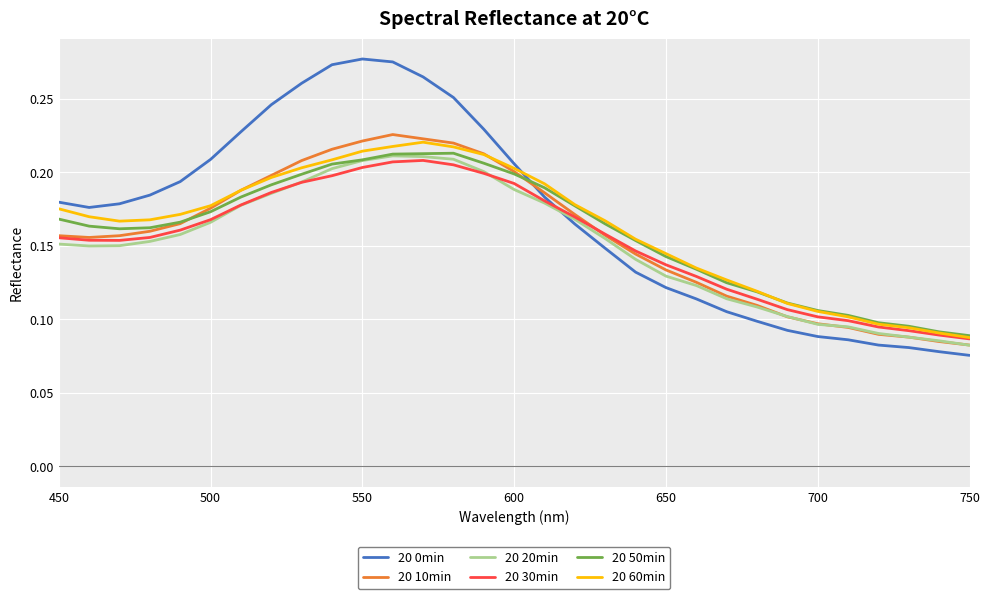

Which series has the widest spread of values?

20 0min